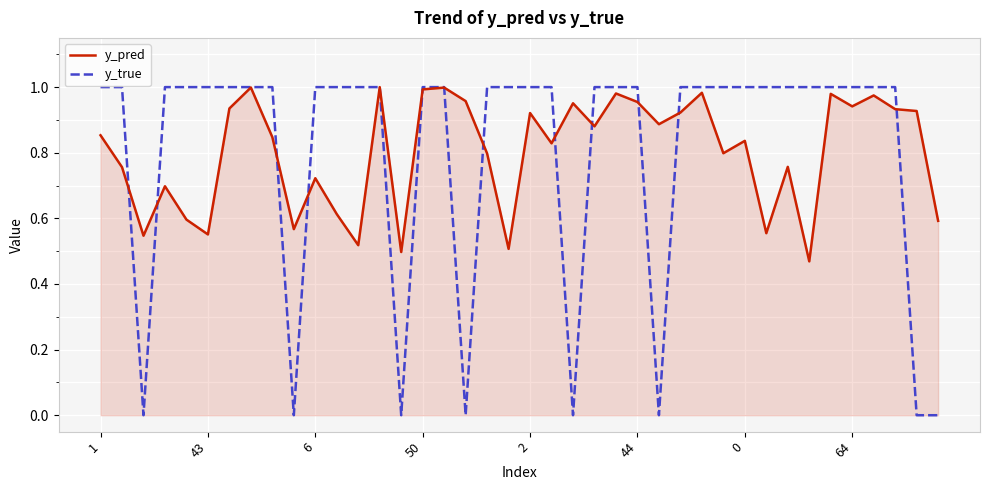

Which series has the largest range (max minus min)?

y_true